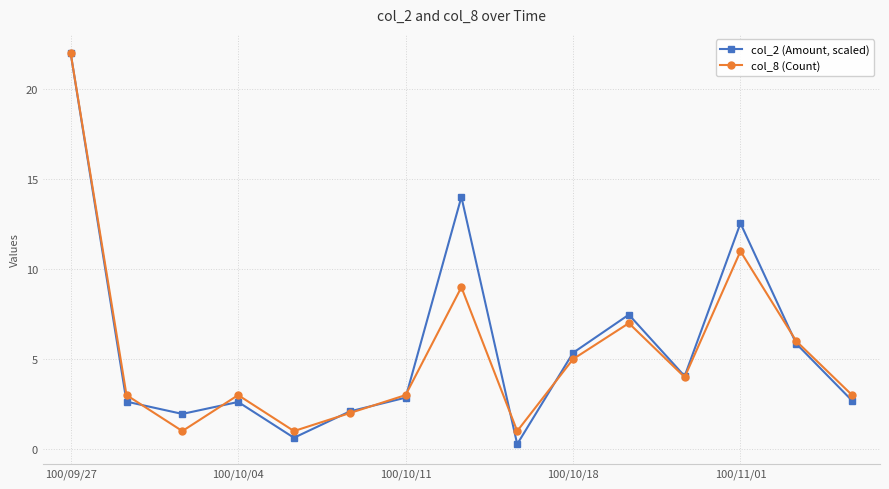

Which series has the largest total across all categories?

col_2 (Amount, scaled)